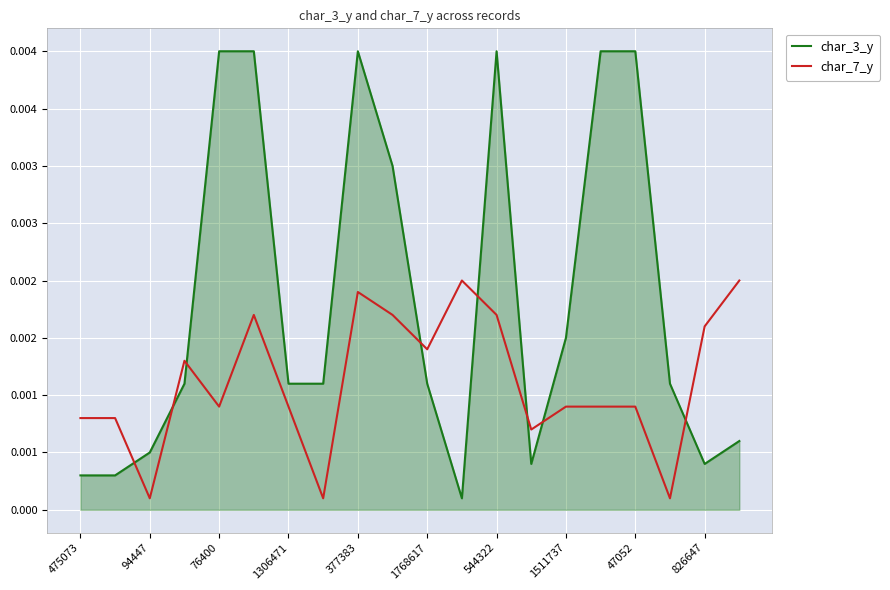

Is this an area chart (filled region under the line)?

Yes